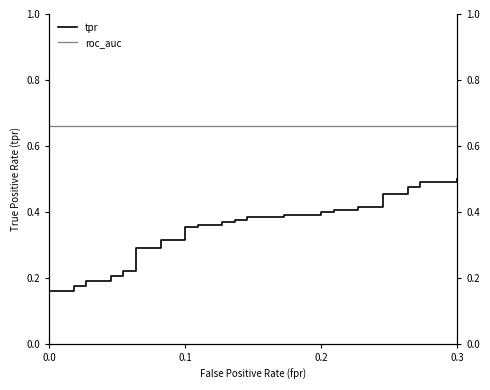

Rank the series by their average value, from highest to lowest.

roc_auc, tpr